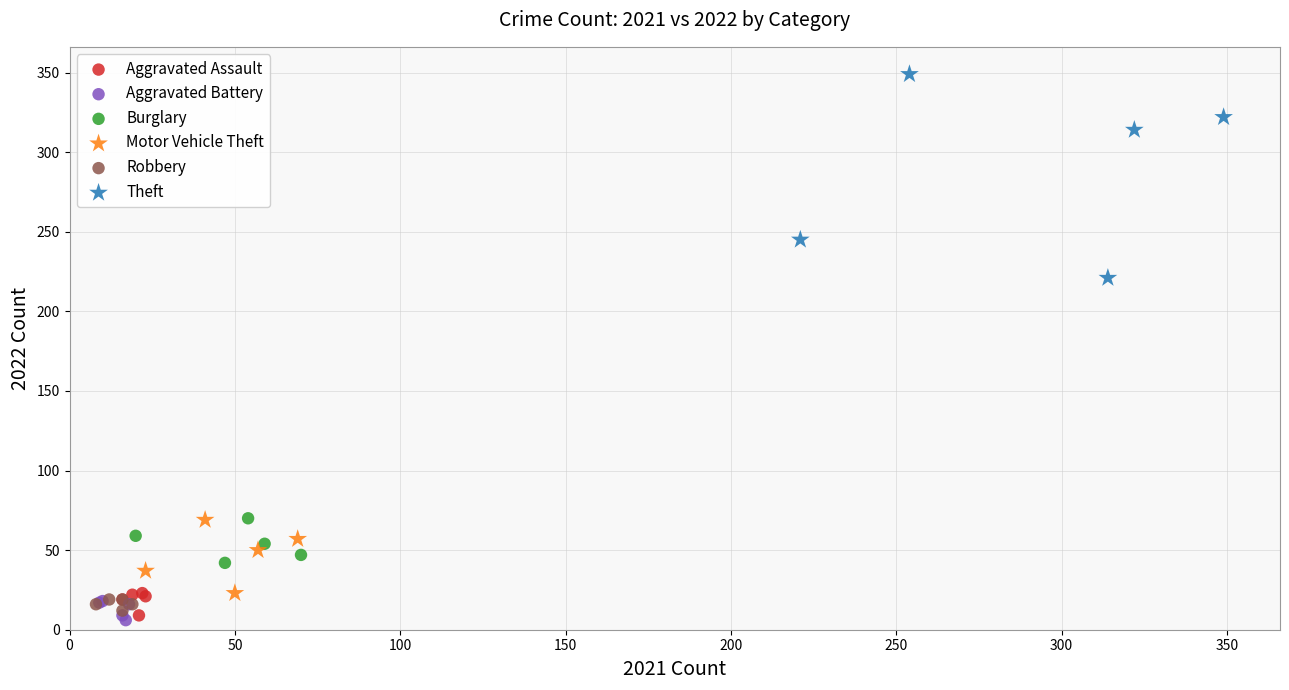

Which series has the widest spread of Y values?

Theft